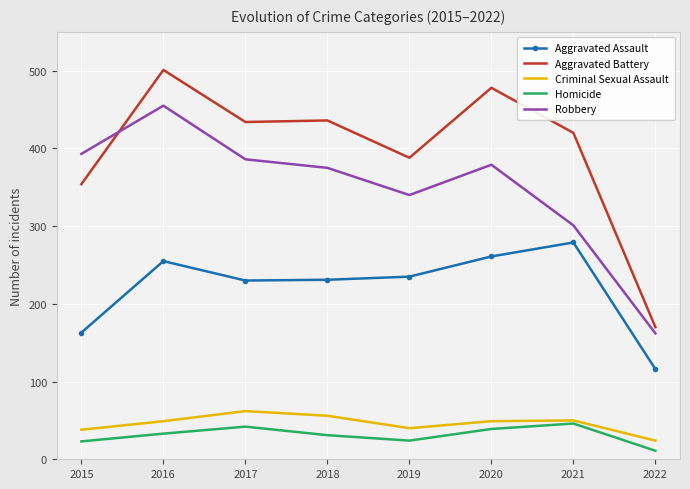

True or false: Robbery has a value of 516 at 2018.

False